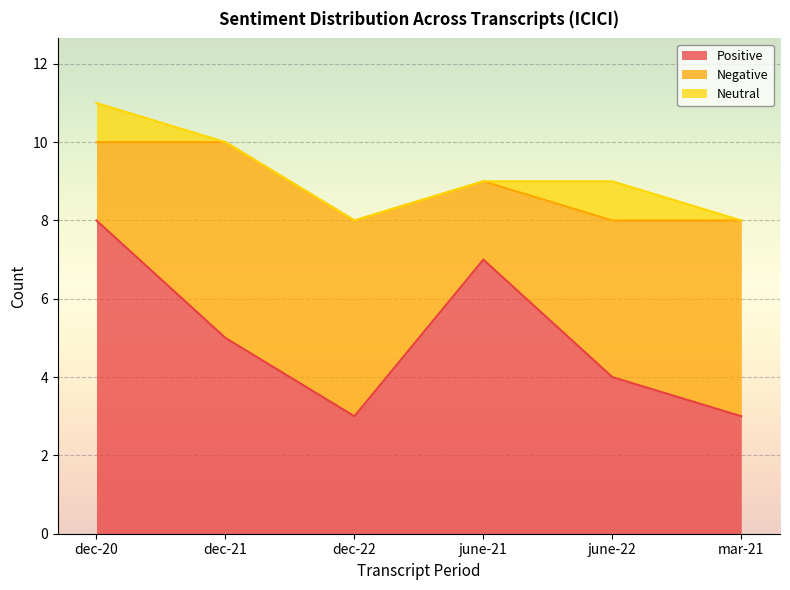

Is it true that Negative equals 2 at june-21?

True